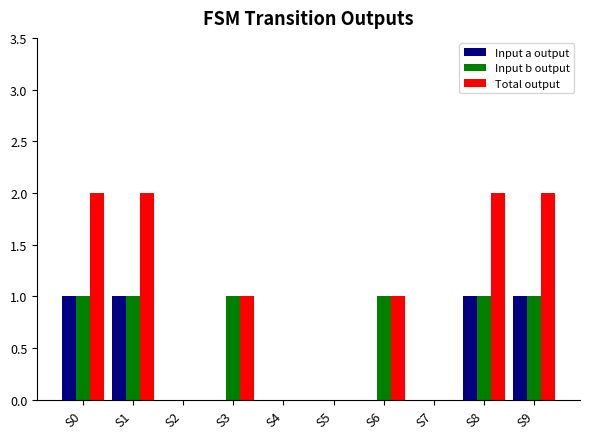

What is the sum of all Input b output values?

6